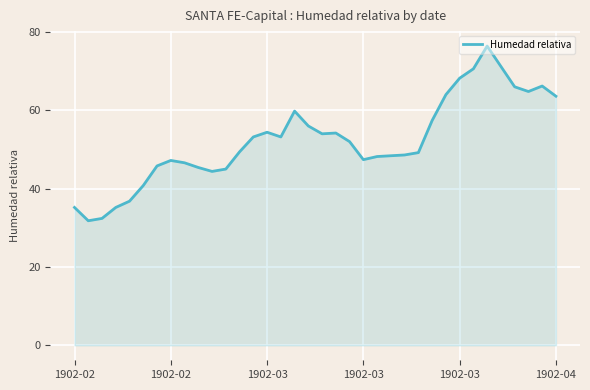

What is the greatest value displayed?

76.4